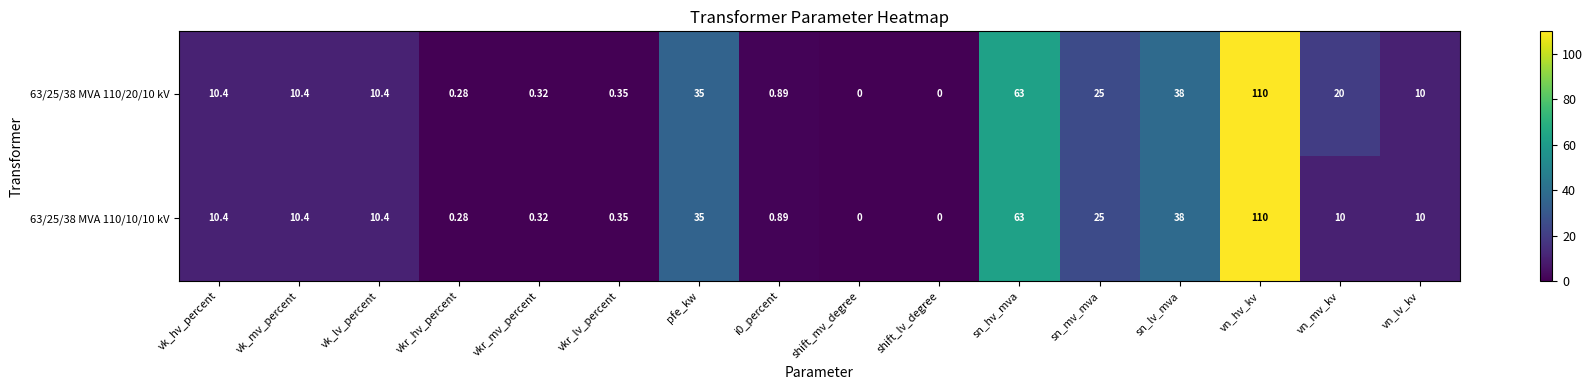

How many distinct data groups are displayed?

2